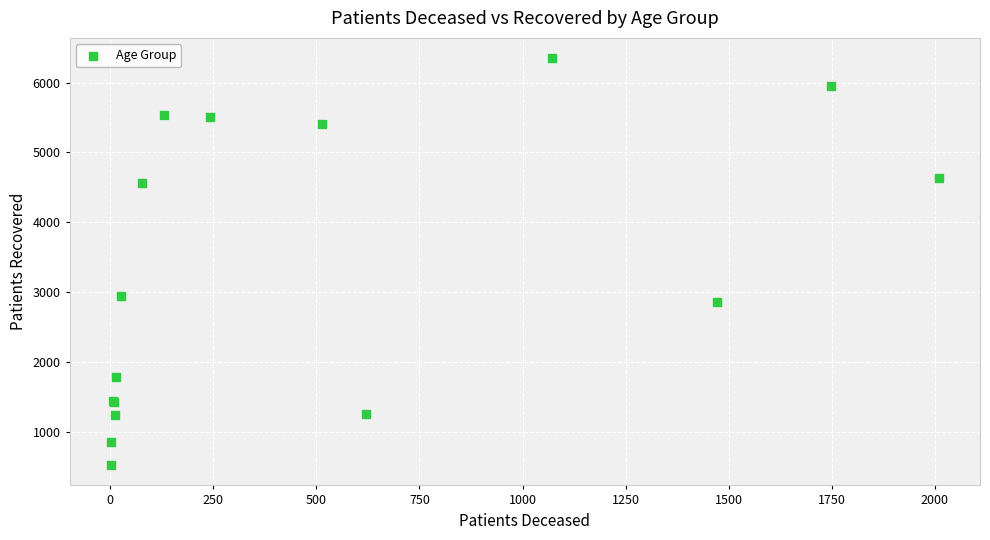

What Y value in the scatter plot is closest to 3434?

2940